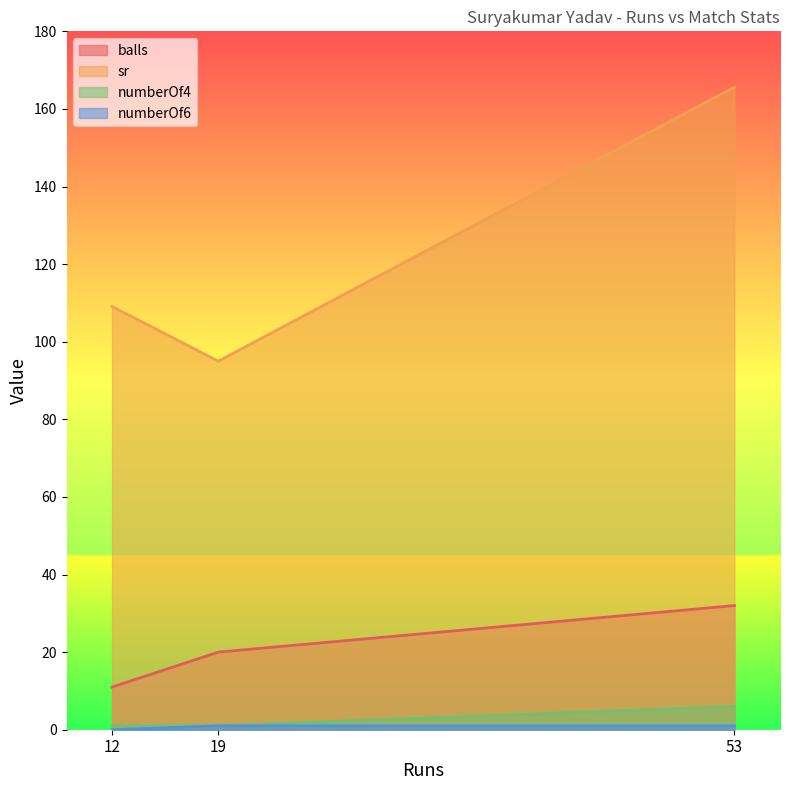

What is the lowest value of the sr series?

95.0